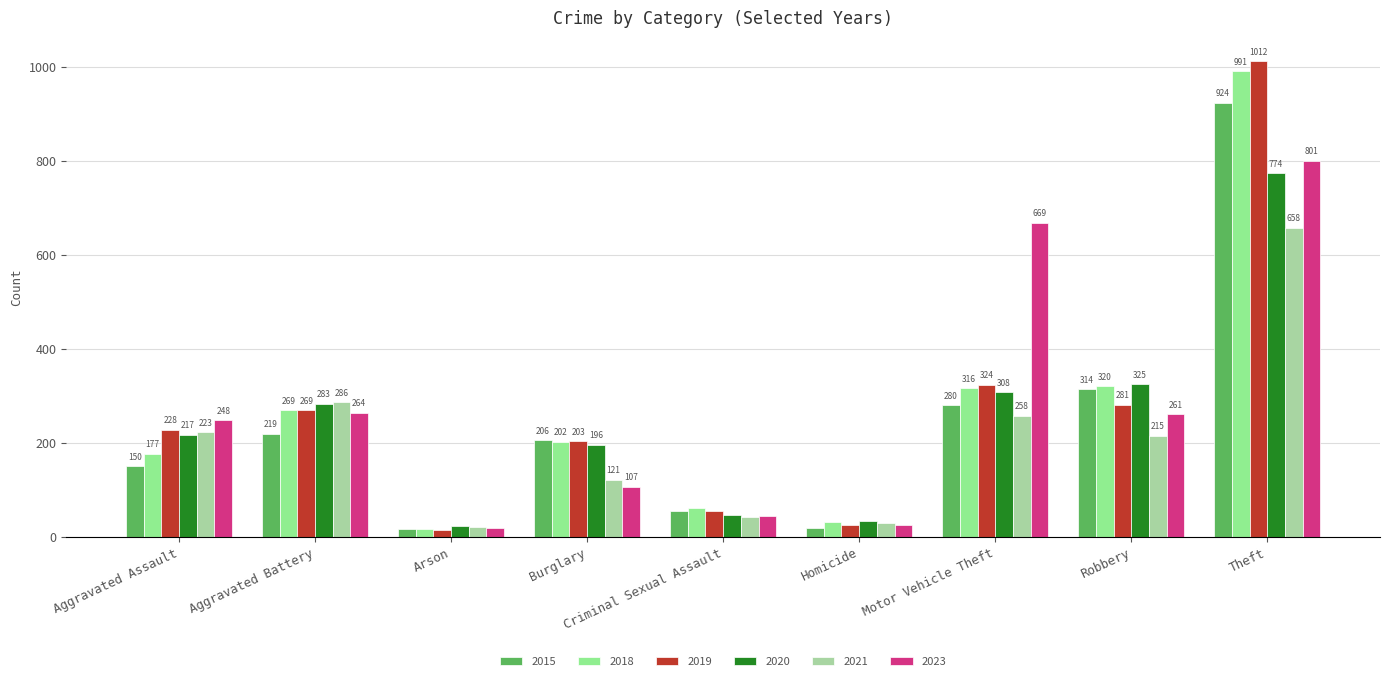

Is it true that 2015 equals 92 at Criminal Sexual Assault?

False